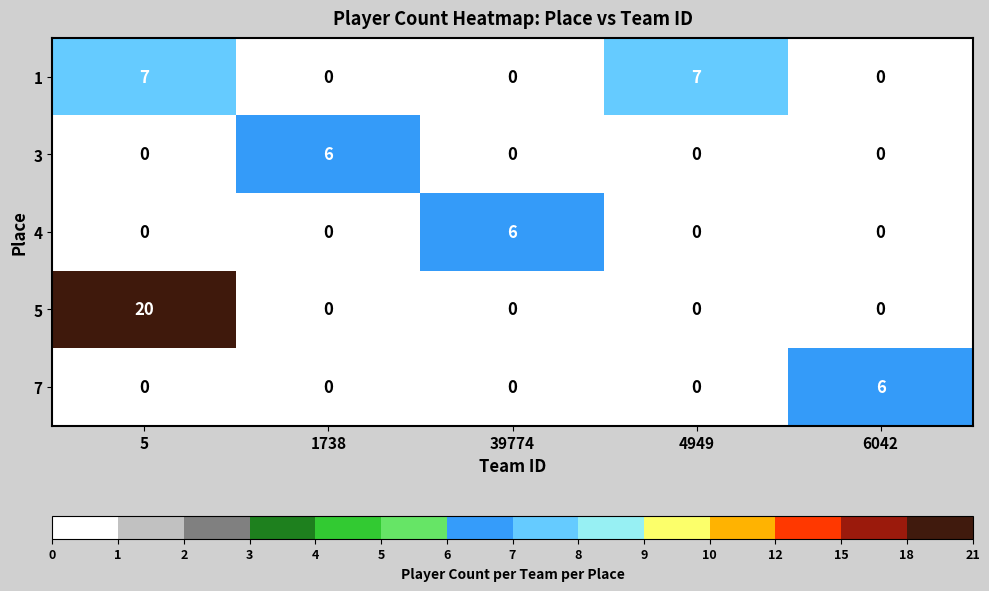

What is the sum of the 7 values at 1738 and 6042?

6